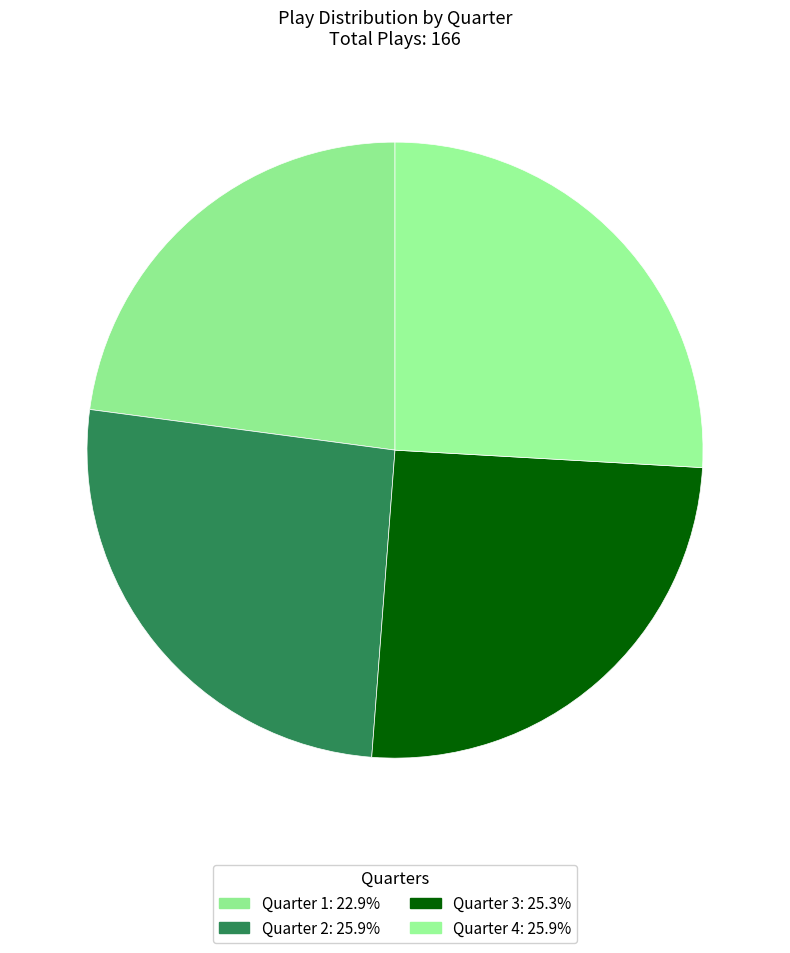

What percentage is the Quarter 1 slice, to the nearest percent?

23%